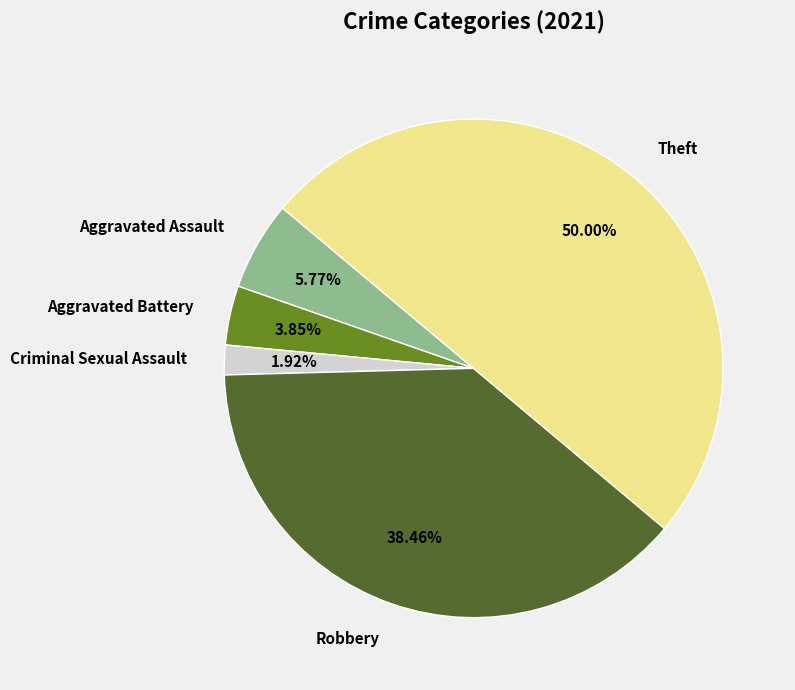

How many slices are in this pie chart?

5